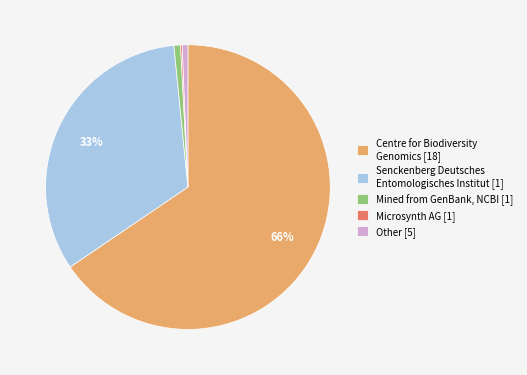

To the nearest percent, what is the difference between the largest and smallest slice percentages?

65%